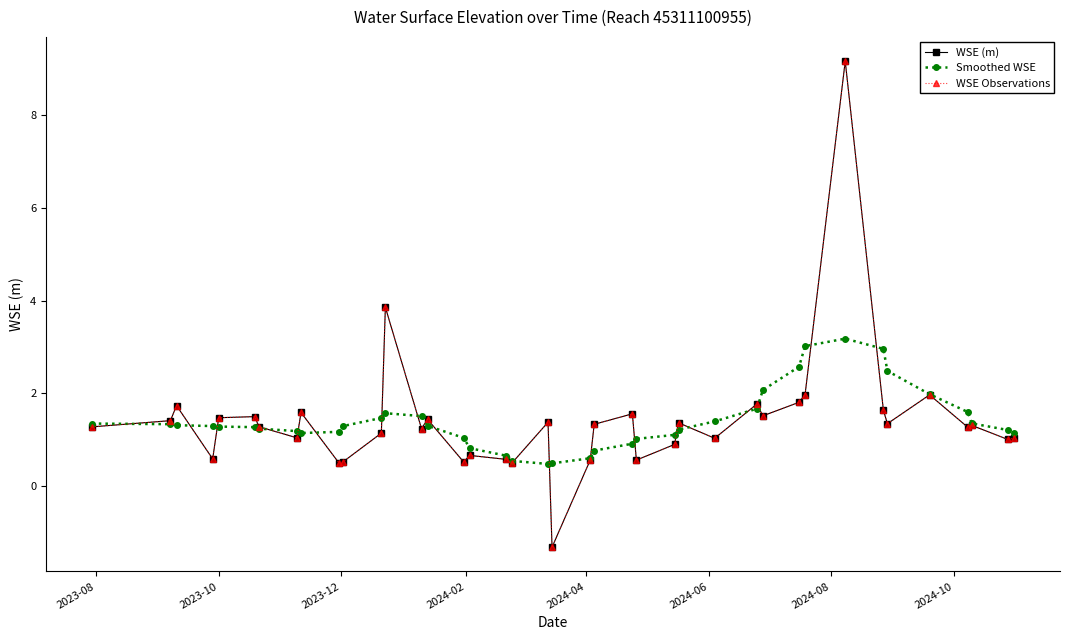

Does the chart have visible grid lines?

No